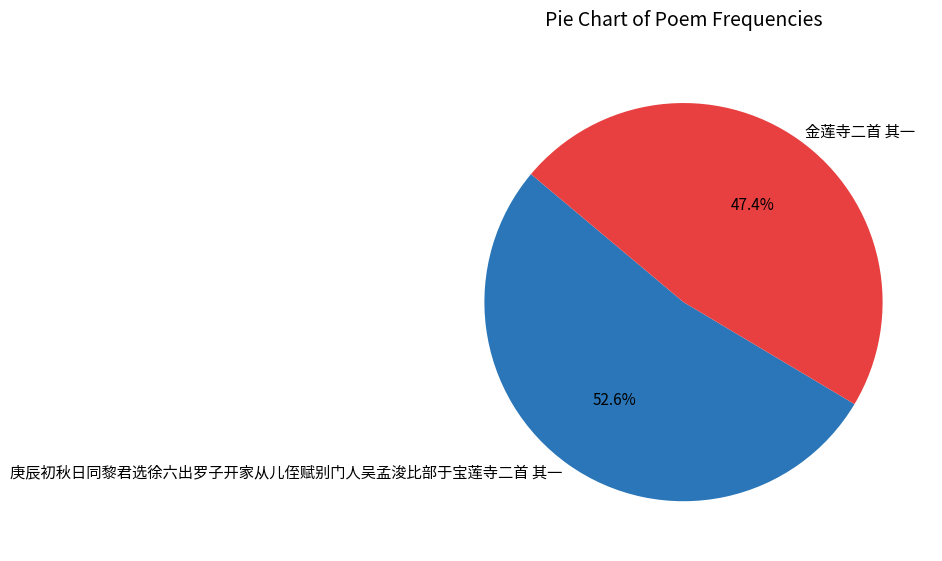

How many slices are in this pie chart?

2